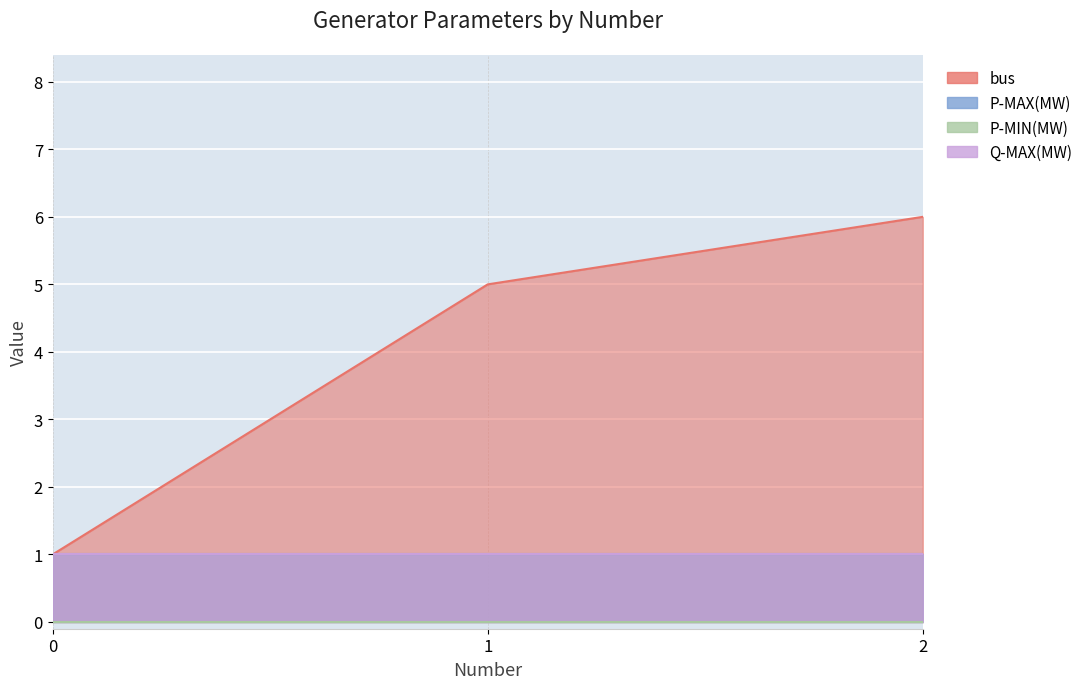

True or false: Q-MAX(MW) has a value of 2 at 1.

False